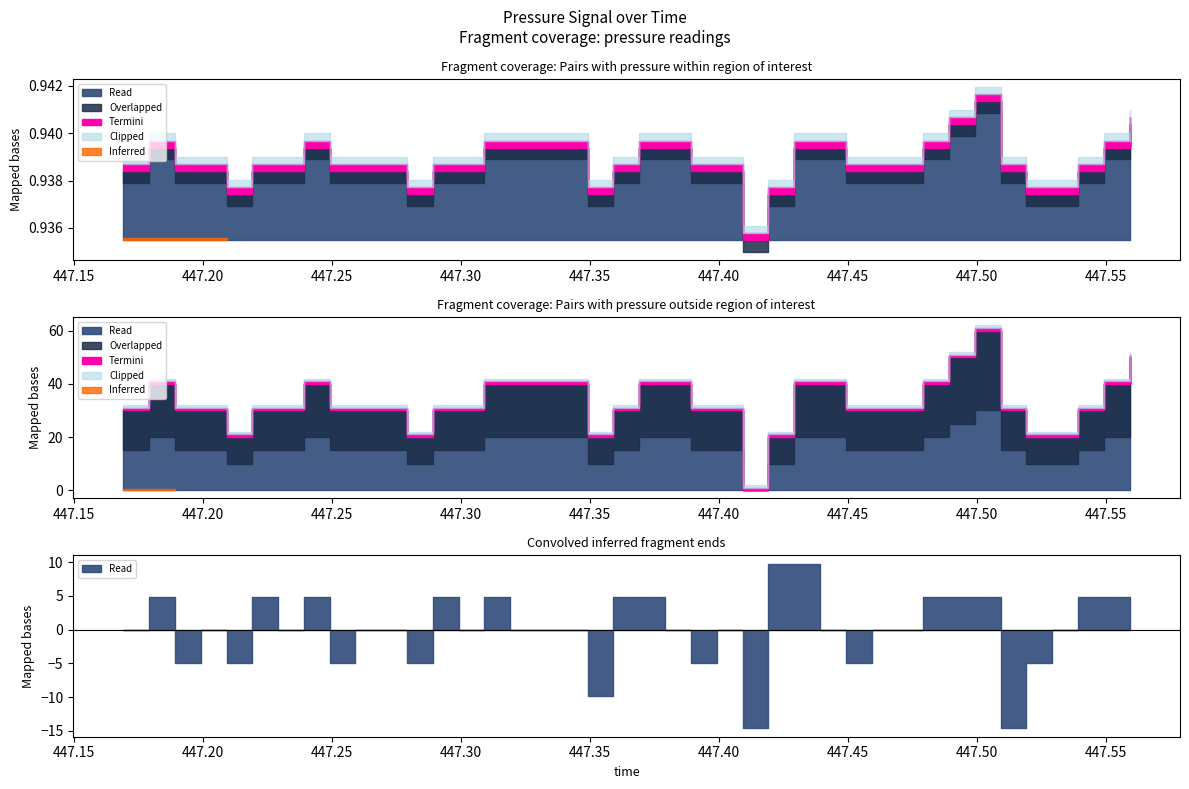

Rank the categories by value from highest to lowest.

447.4991, 447.4891, 447.5591, 447.1791, 447.2392, 447.3091, 447.3191, 447.3291, 447.3391, 447.3691, 447.3791, 447.4291, 447.4391, 447.4791, 447.5491, 447.1692, 447.1891, 447.1994, 447.2191, 447.2292, 447.2491, 447.2591, 447.2692, 447.2891, 447.2993, 447.3591, 447.3891, 447.3991, 447.4491, 447.4591, 447.4691, 447.5091, 447.5391, 447.2092, 447.2791, 447.3492, 447.4191, 447.5191, 447.5291, 447.4091